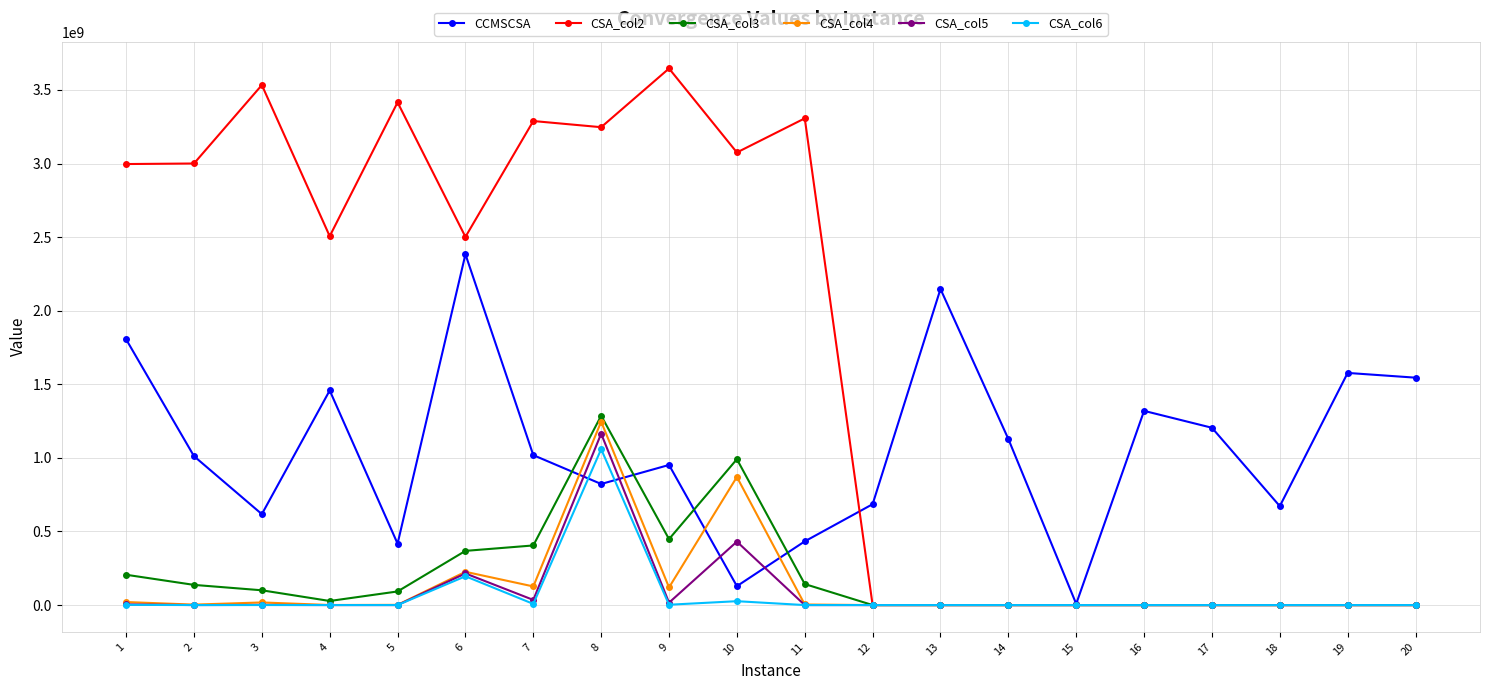

Which series changed the most between 4 and 8?

CSA_col3